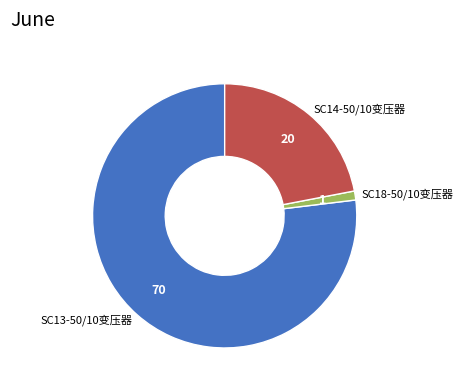

True or false: SC13-50/10变压器 accounts for 29% of the total.

False